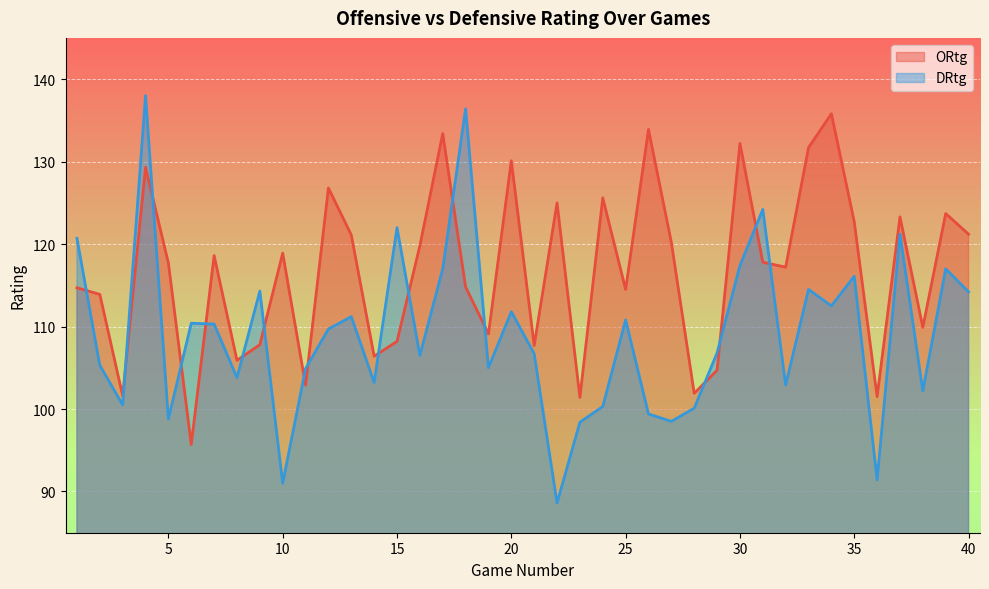

What is the highest value of the DRtg series?

138.0